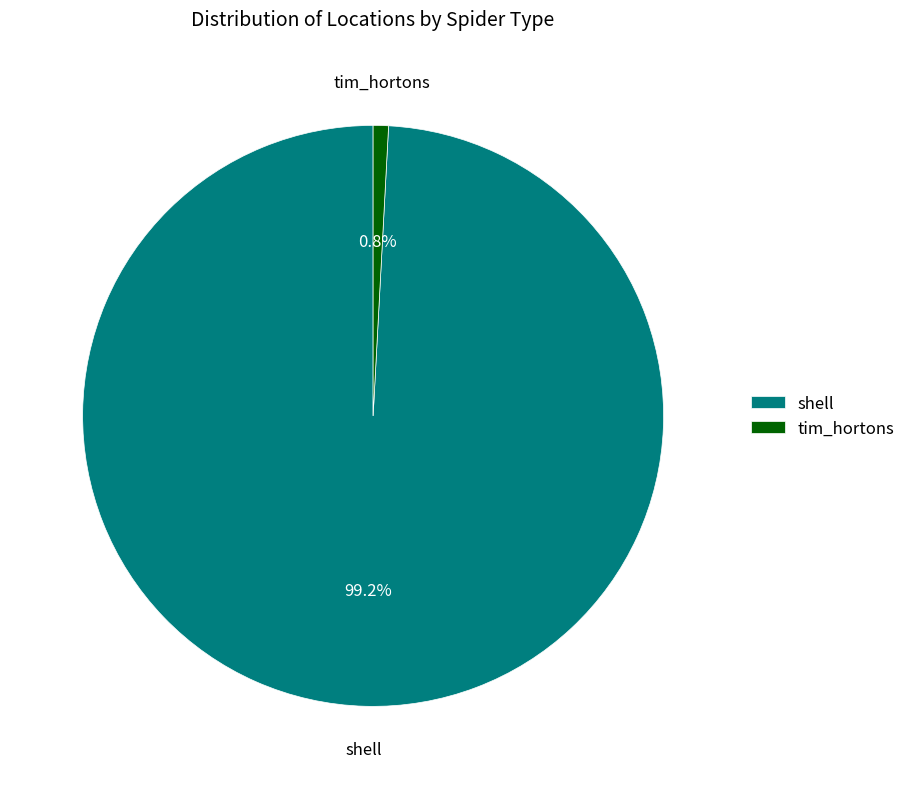

What percentage is the shell slice, to the nearest percent?

99%